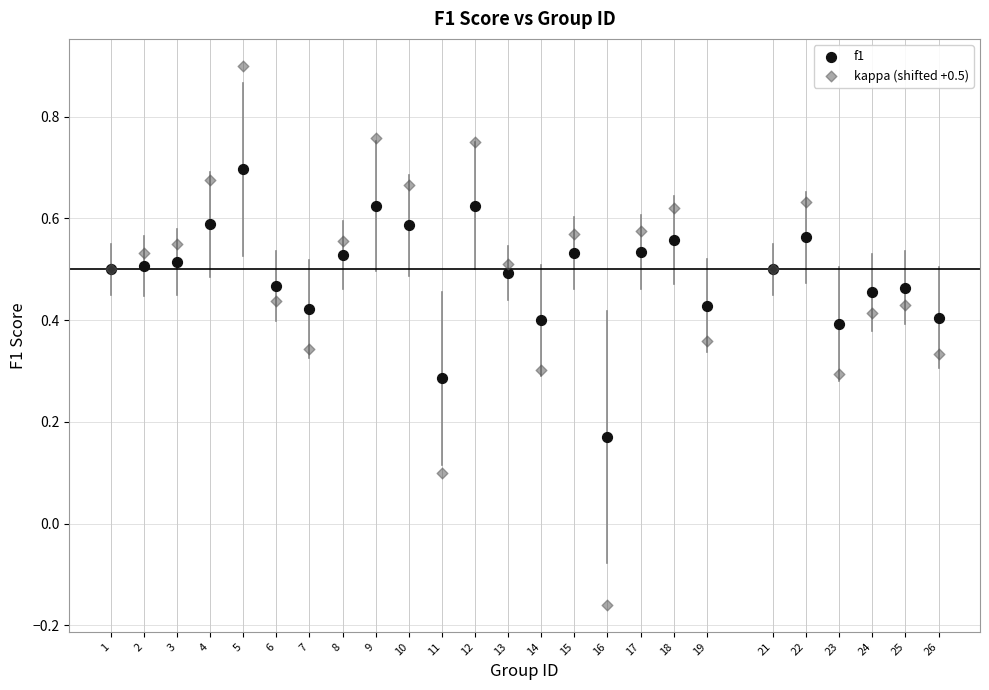

Which series reaches the maximum Y coordinate?

kappa (shifted +0.5)